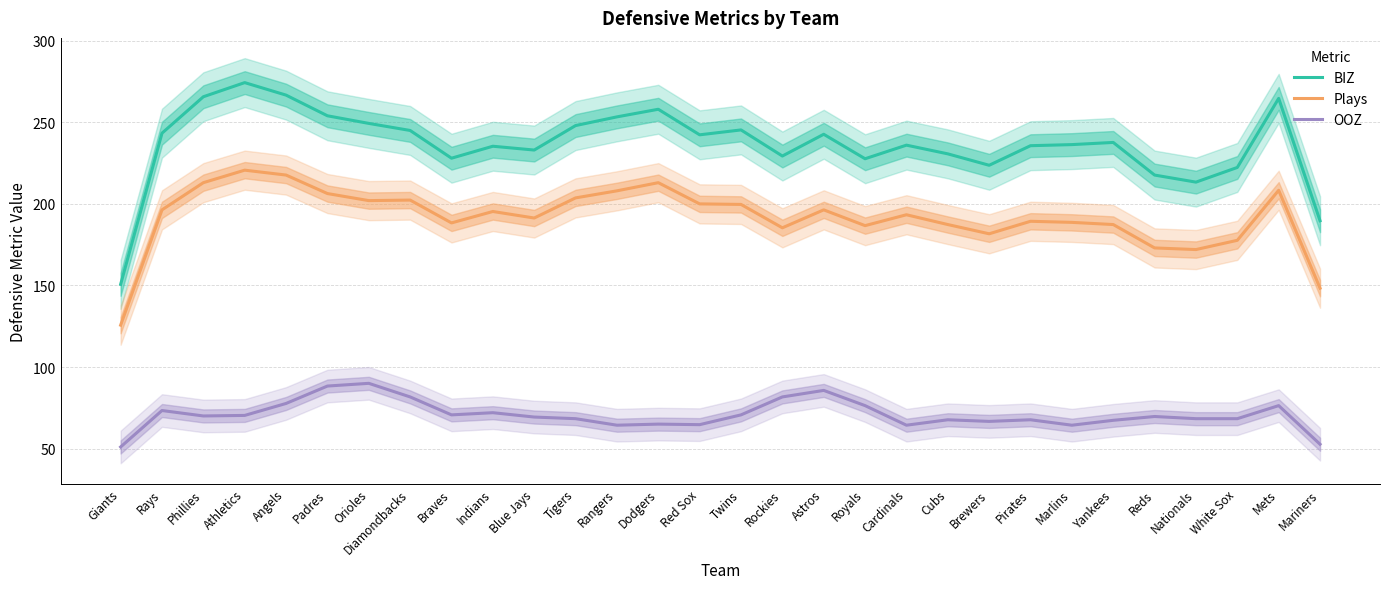

Which series has the largest total across all categories?

BIZ